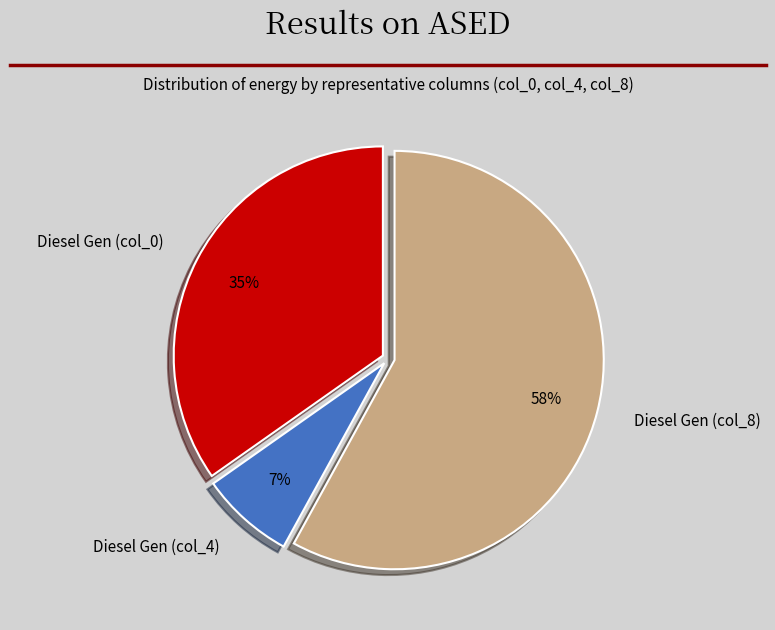

To the nearest percent, what is the difference between the Diesel Gen (col_0) and Diesel Gen (col_4) slice percentages?

28%